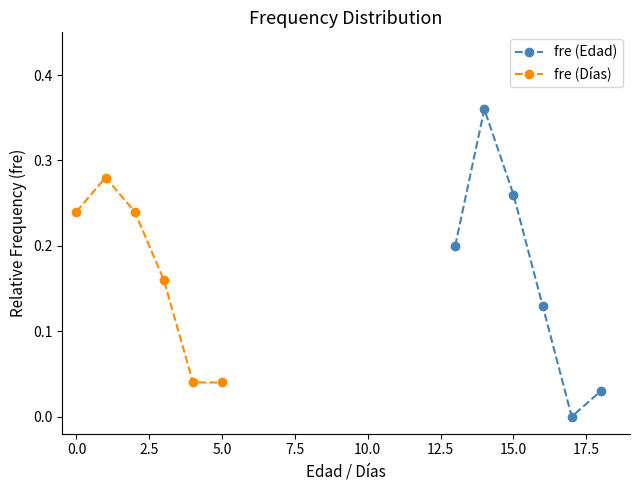

What is the value of the fre (Edad) point at the 1st from the left?

0.2